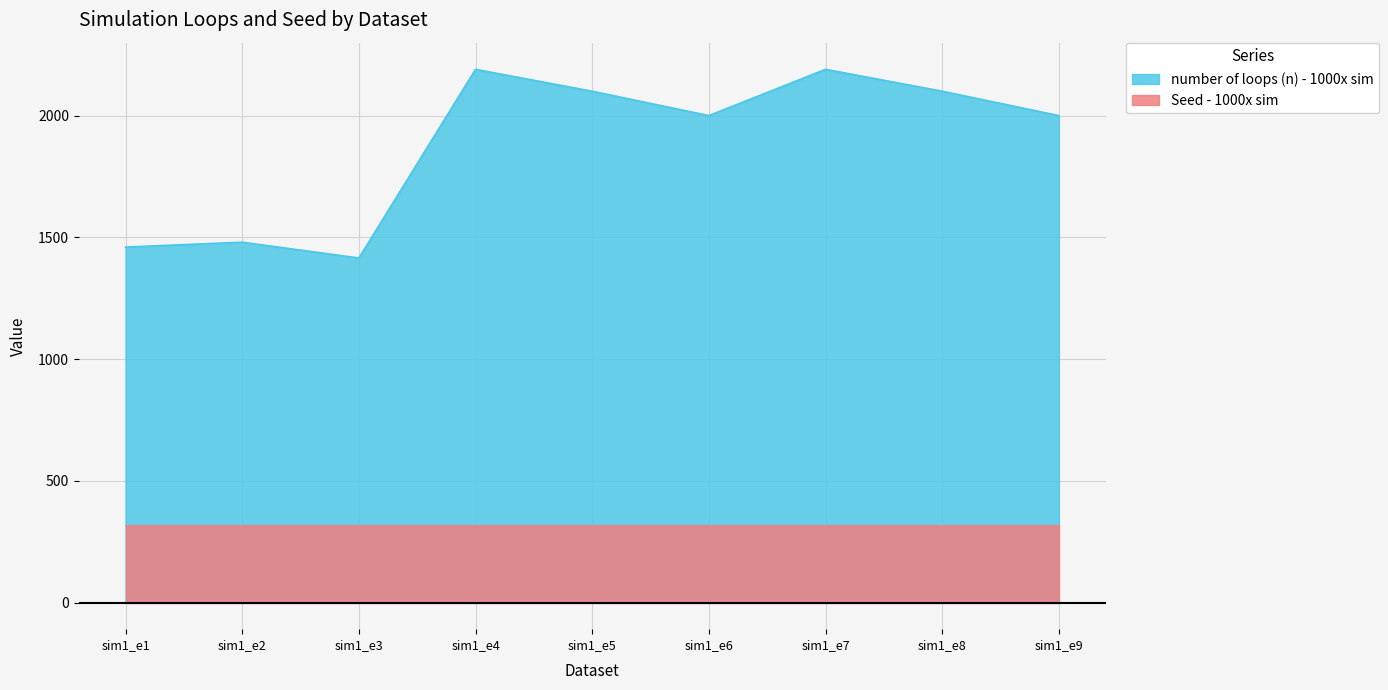

At which label is the value closest to 1802?

sim1_e6